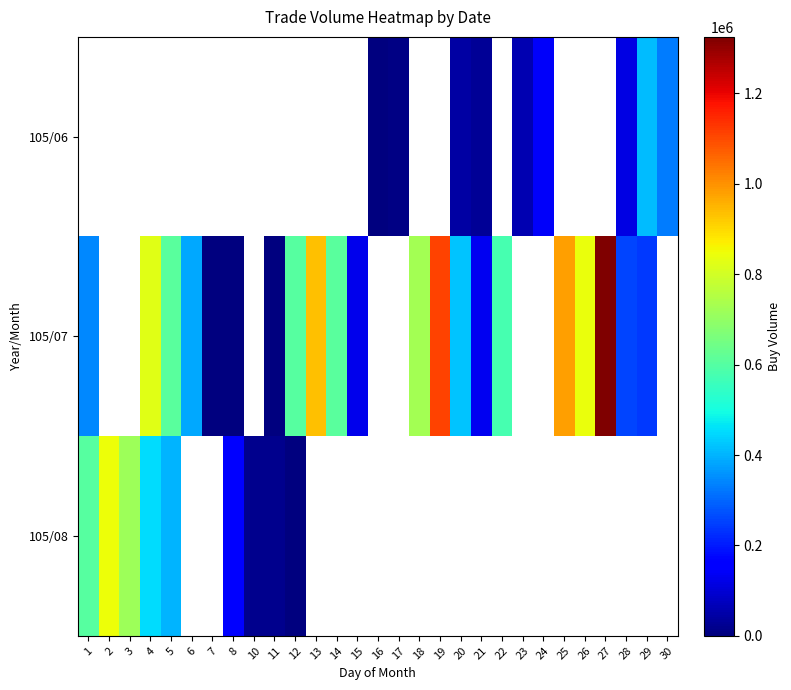

Which series has the largest range (max minus min)?

105/07